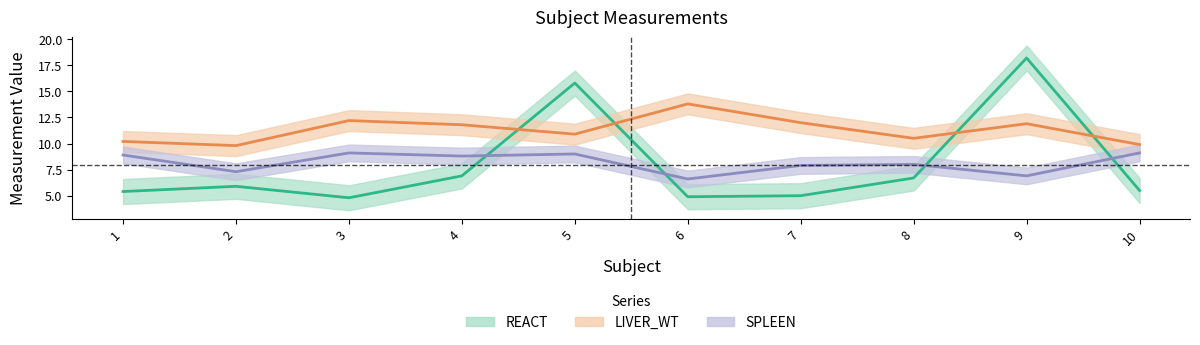

How many data points in SPLEEN are above 8?

5